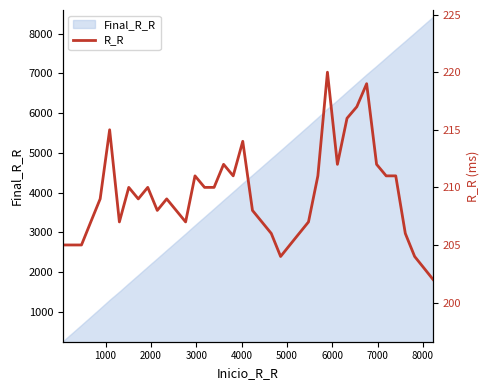

How many data points are less than 209?

19